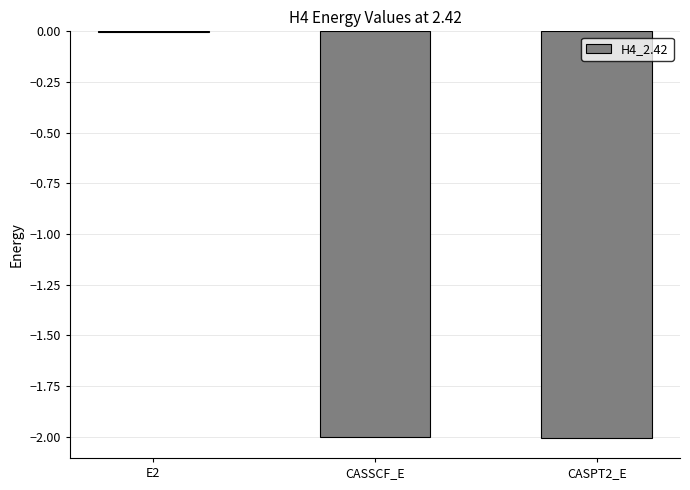

Are the bars horizontal?

No